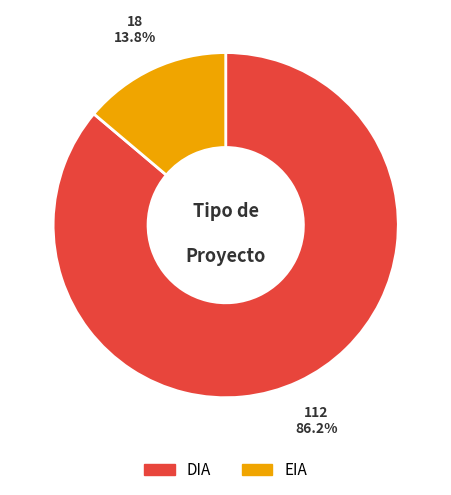

To the nearest percent, what is the combined percentage of DIA and EIA?

100%